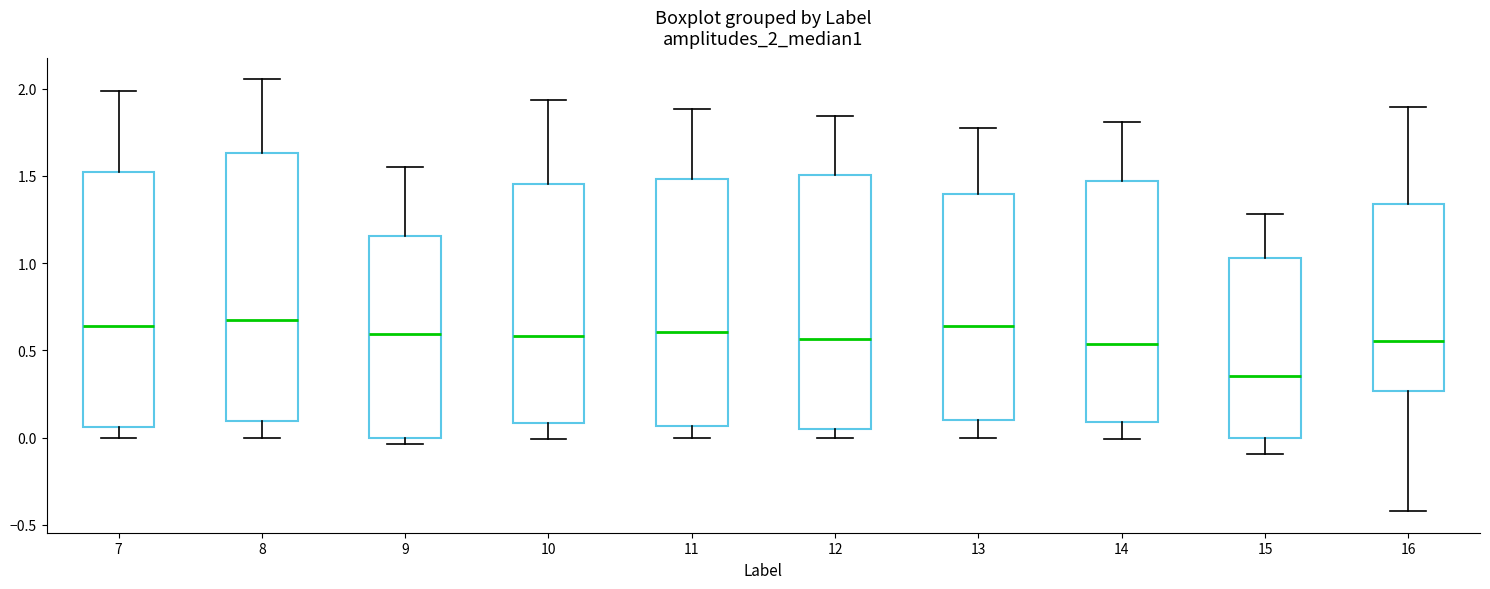

Where does the median line of the box at x = 7 sit on the y-axis? The values are not printed on the chart, so give them approximately, as read against the axis.

0.65